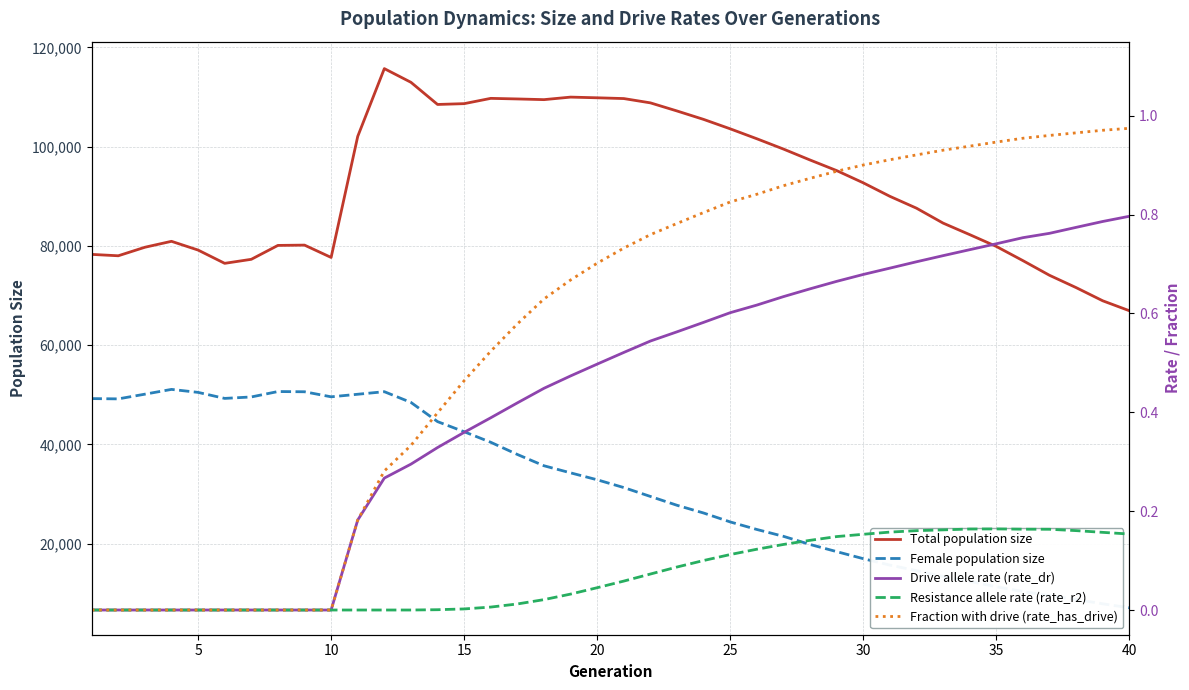

True or false: Total population size and Female population size intersect in this chart.

False